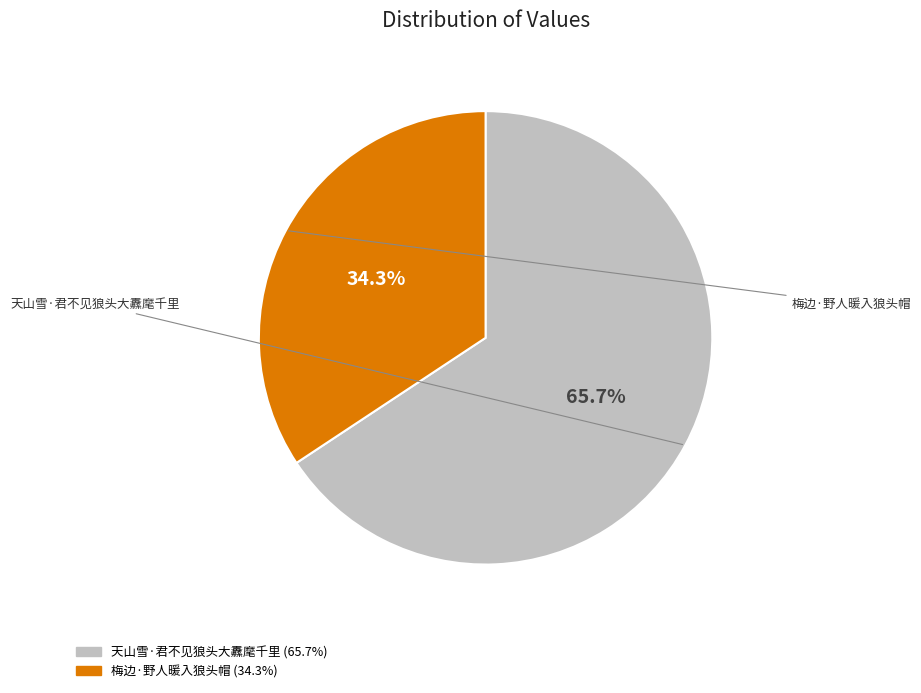

Which slice is the smallest?

梅边·野人暖入狼头帽